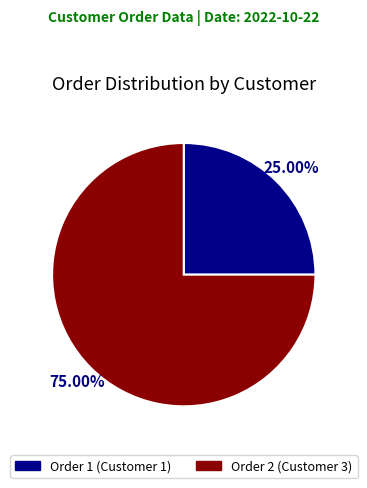

Which category has the smallest portion of the pie?

Order 1 (Customer 1)